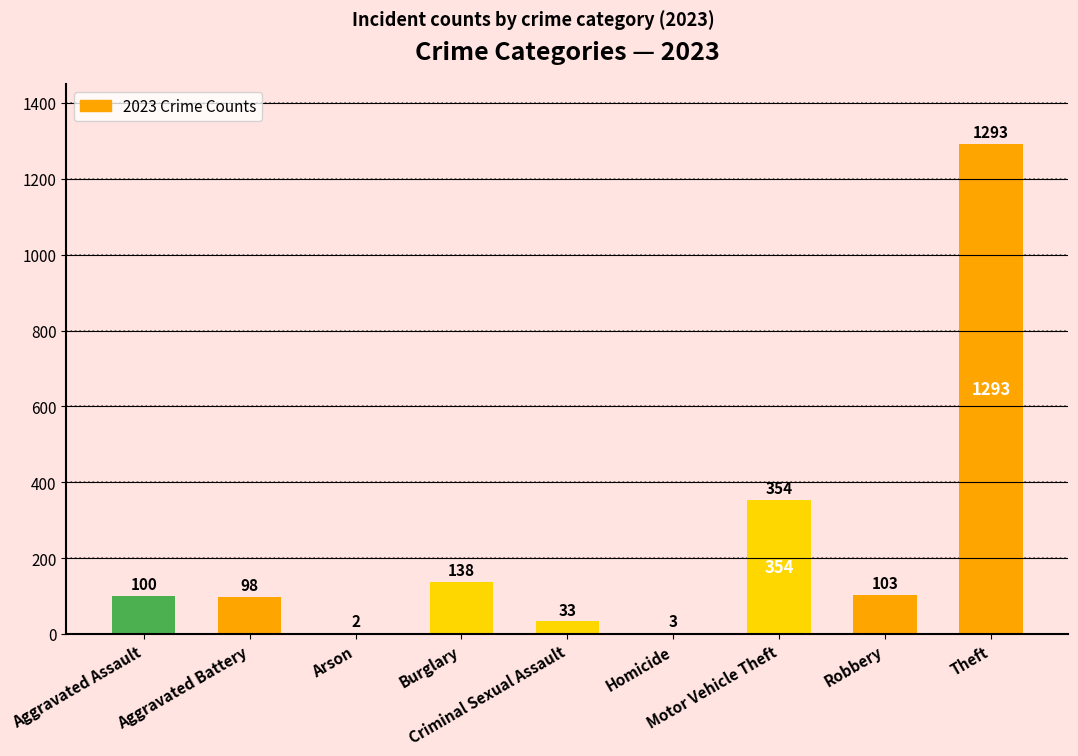

What is the sum of all values?

2124